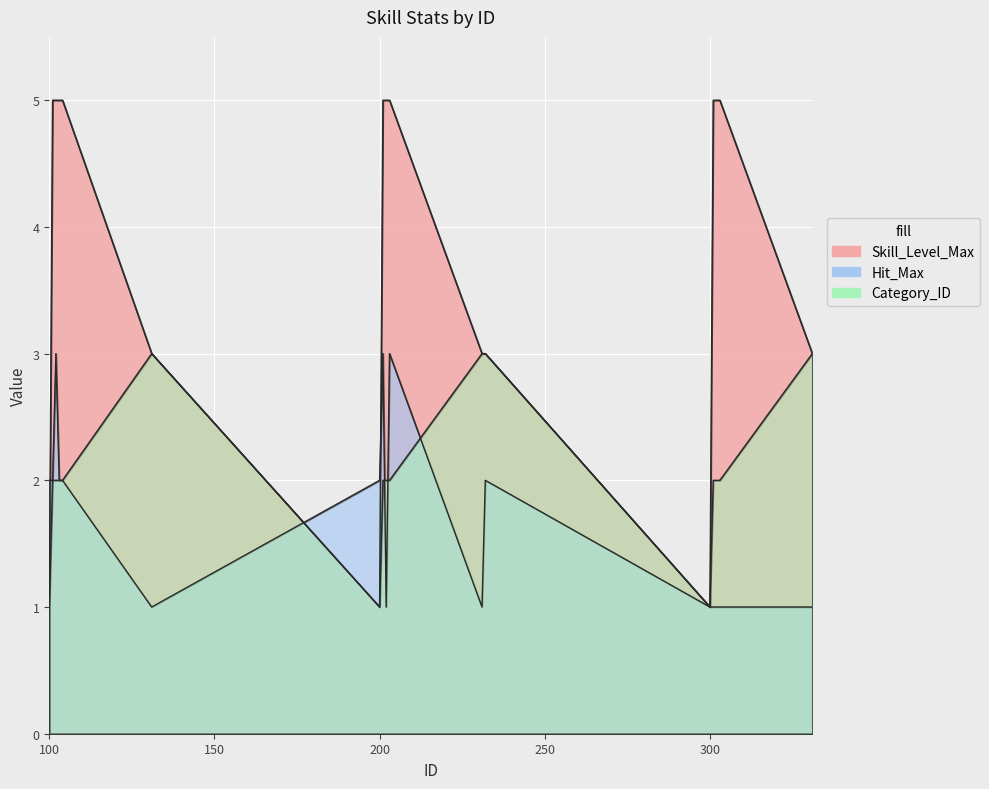

What is the sum of all Skill_Level_Max values?

65